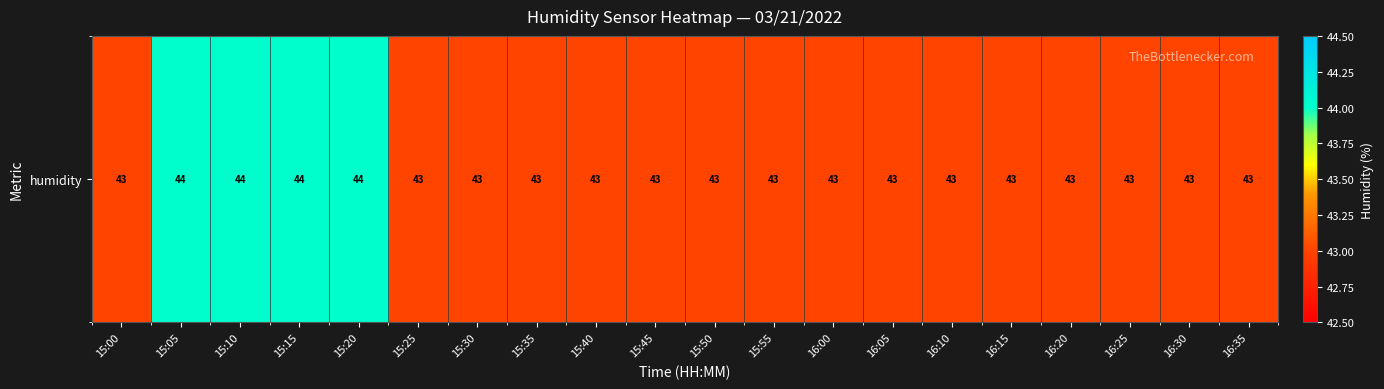

How many distinct data groups are displayed?

1